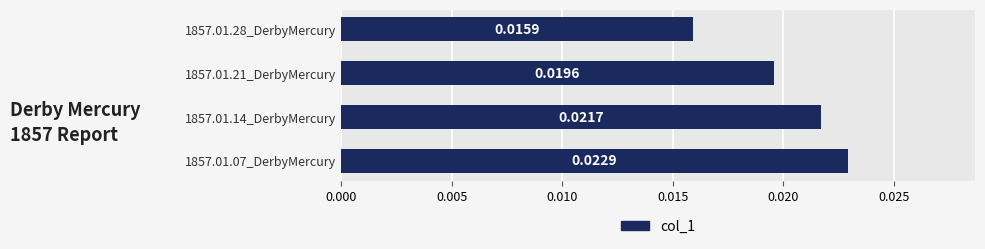

Are the bars grouped side by side (vs. stacked)?

No